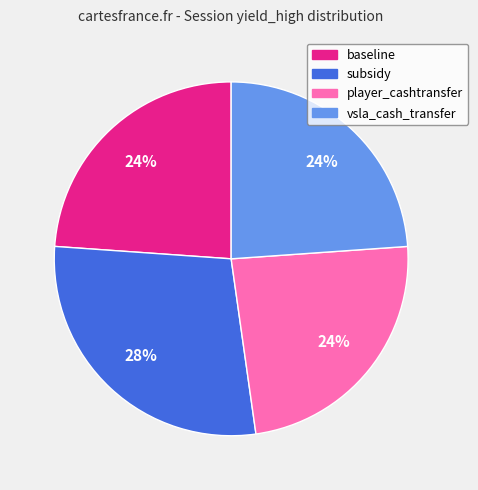

Count the number of slices in the pie.

4